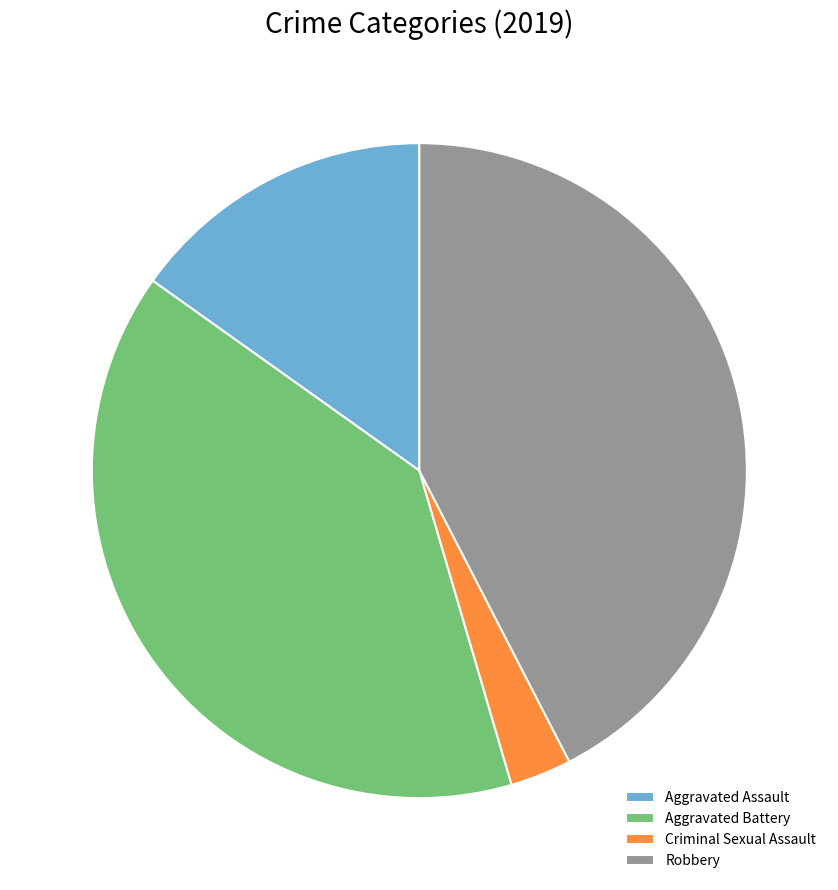

Is the sum of Robbery and Aggravated Assault greater than half?

Yes